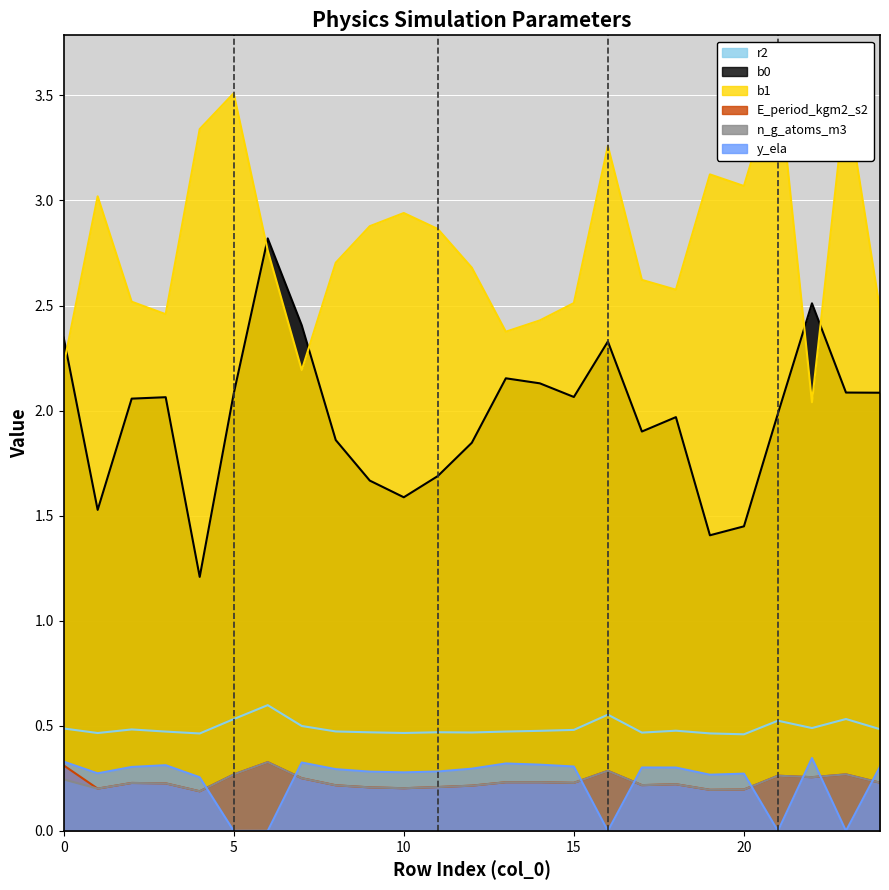

What are all the series names shown in the legend?

r2, b0, b1, E_period_kgm2_s2, n_g_atoms_m3, y_ela